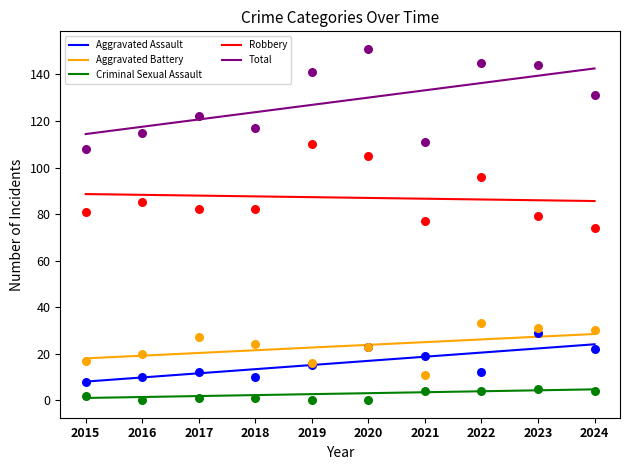

Is the value of Aggravated Assault at 2018 greater than the value of Robbery at 2017?

No